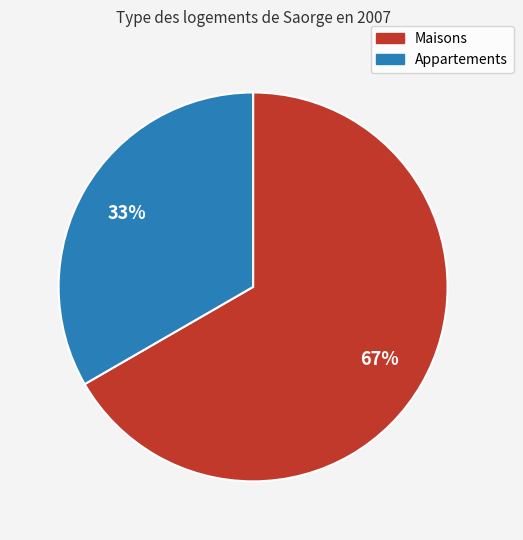

Which slice is the largest?

Maisons